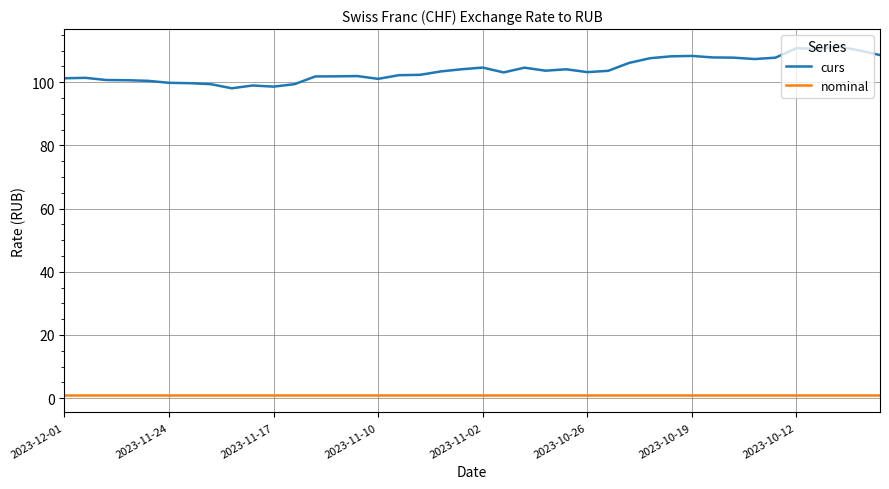

True or false: nominal and curs cross at least once.

False